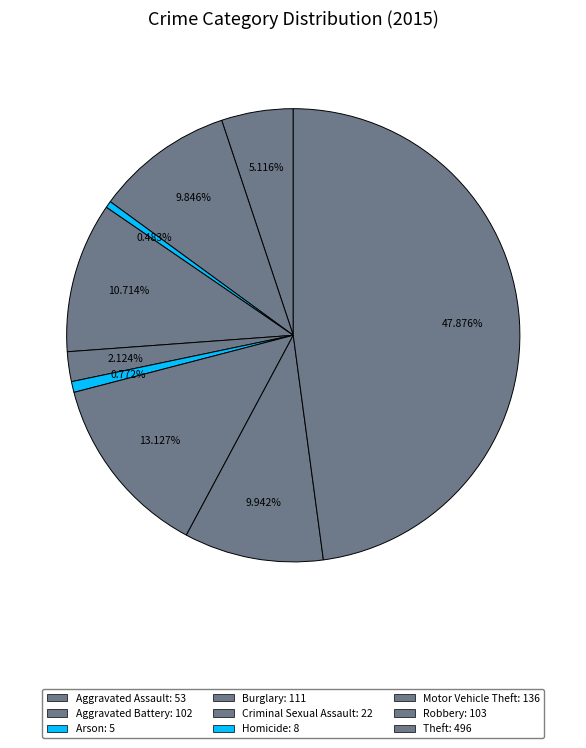

What percentage is the Aggravated Battery slice, to the nearest percent?

10%